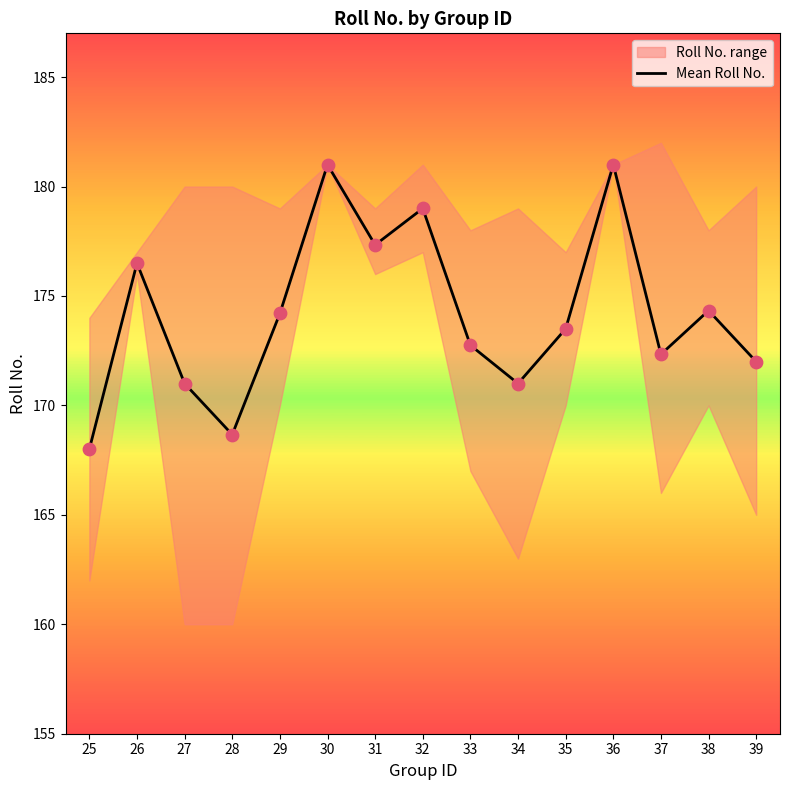

What is the change in value from 35 to 39?

-1.5